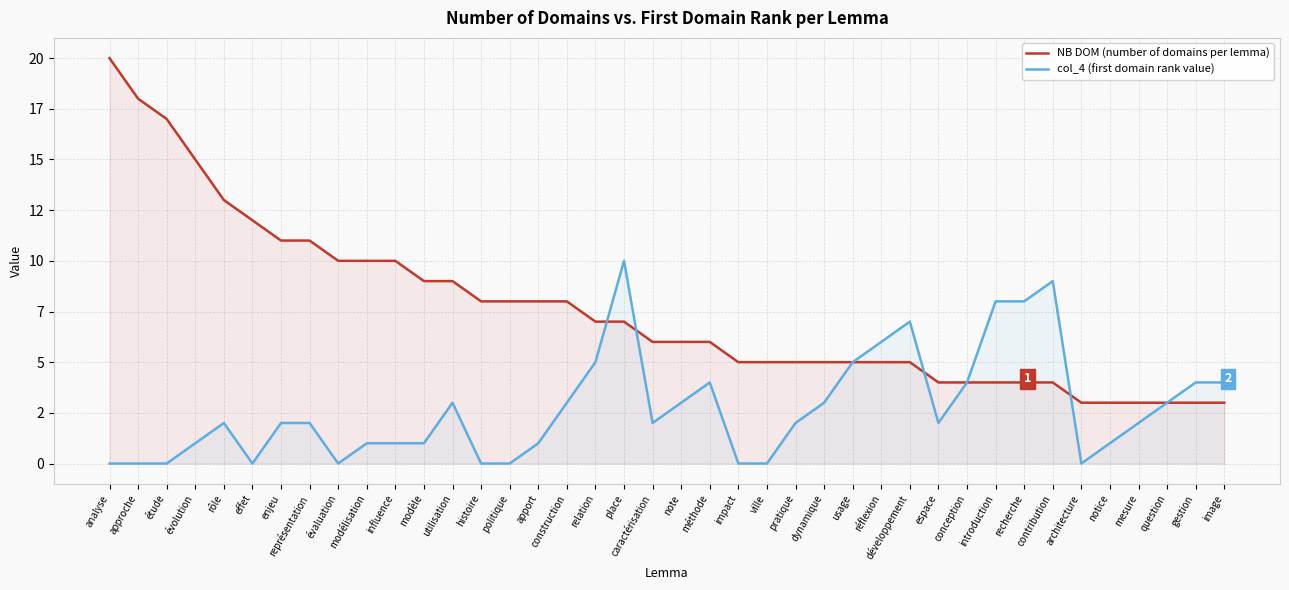

What is the maximum value for col_4 (first domain rank value)?

10